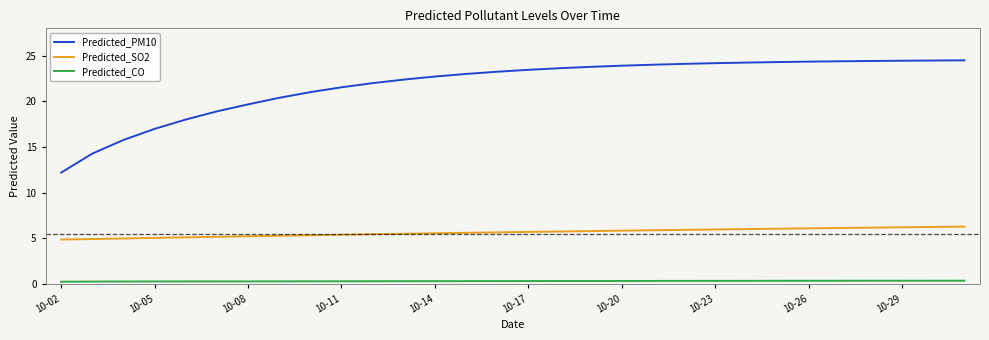

What is the sum of all Predicted_SO2 values?

169.4